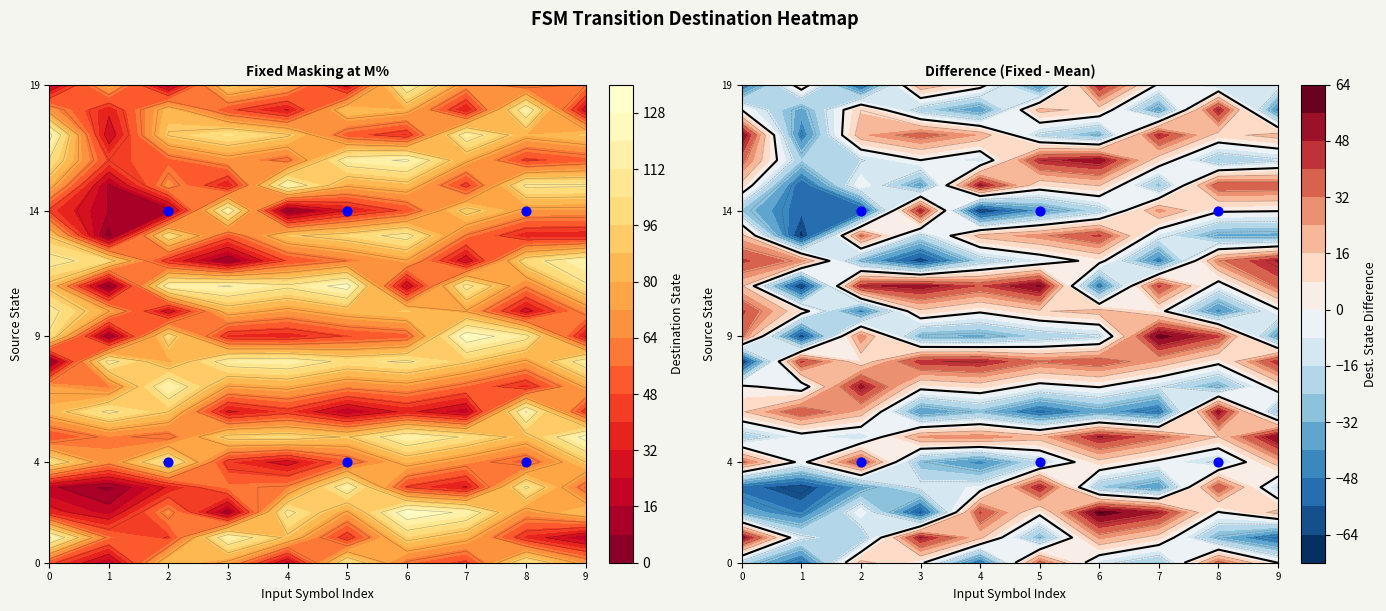

How many values in the 8 series exceed 73?

9